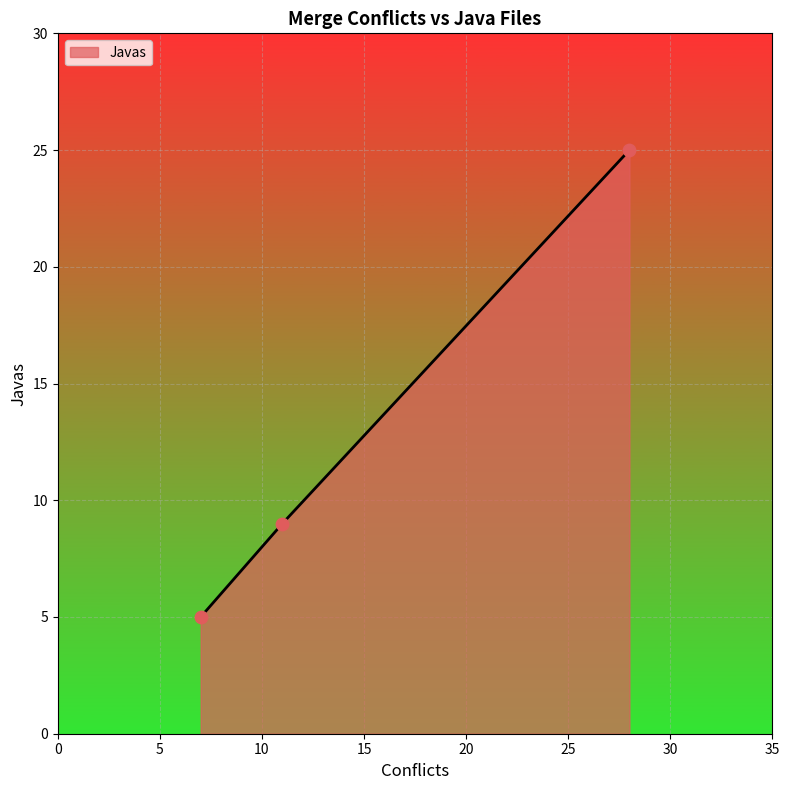

What is the minimum value shown in the chart?

5